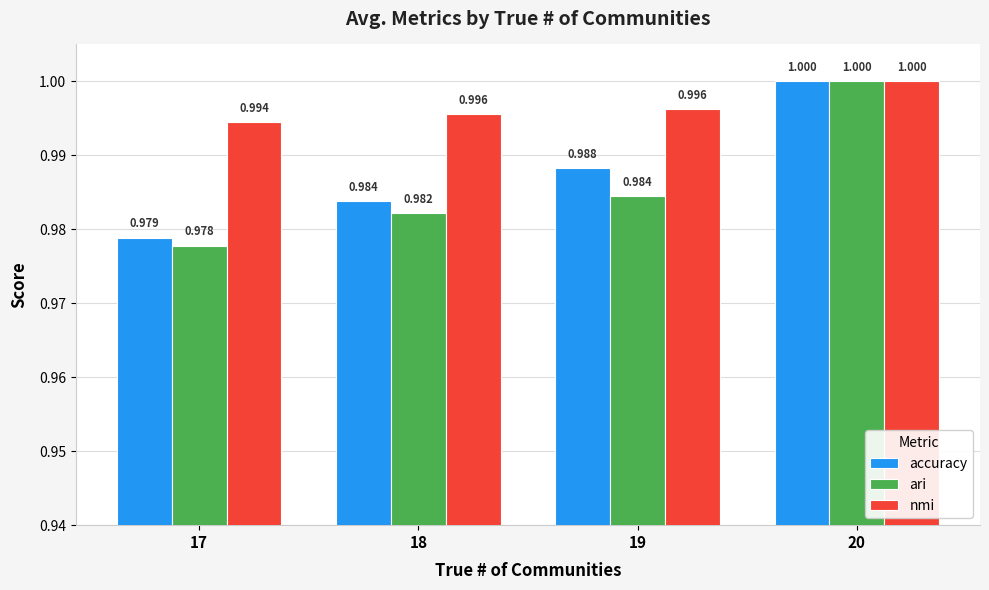

Reading right to left, extract all data points from this chart.

accuracy: 1.0	1.0	1.0	1.0
ari: 1.0	1.0	1.0	1.0
nmi: 1.0	1.0	1.0	1.0